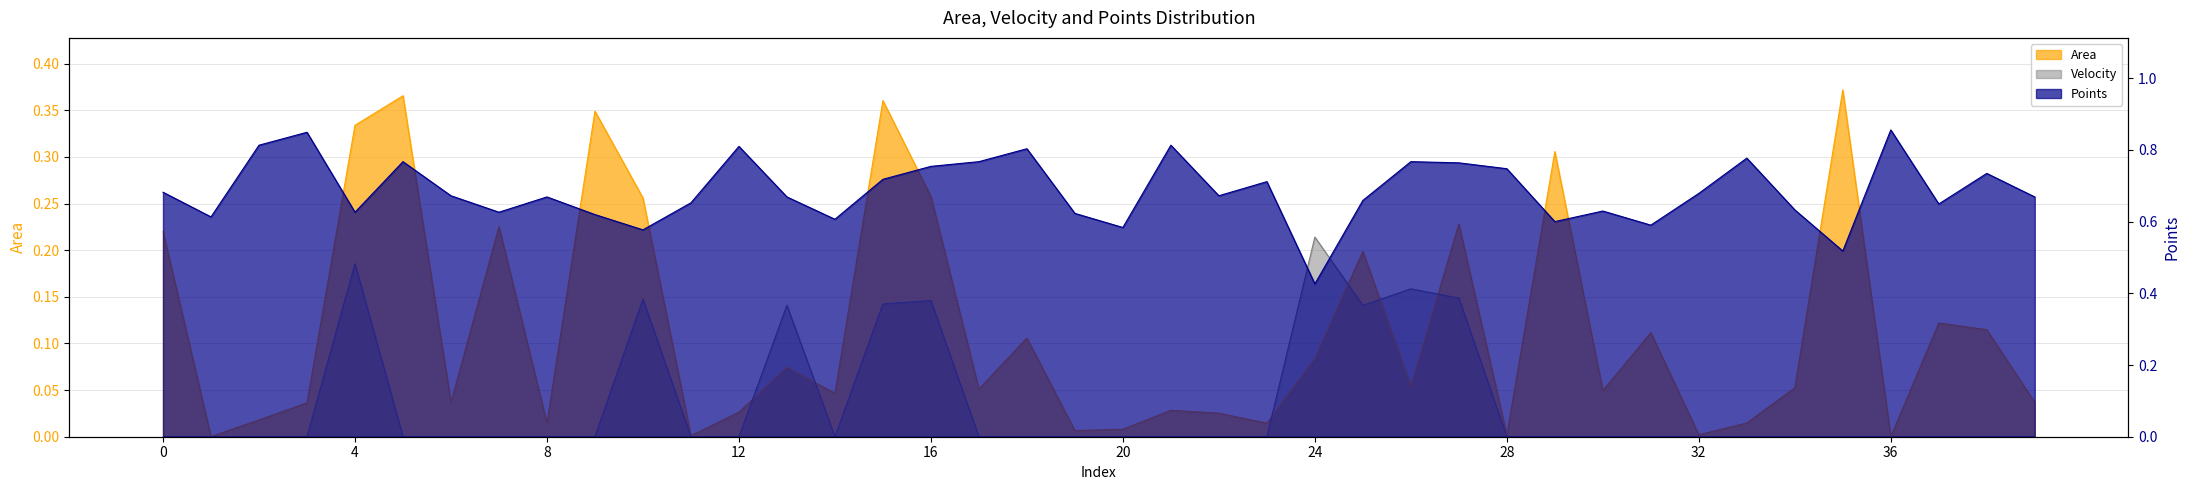

Is it true that Velocity equals 0.0 at 0?

True